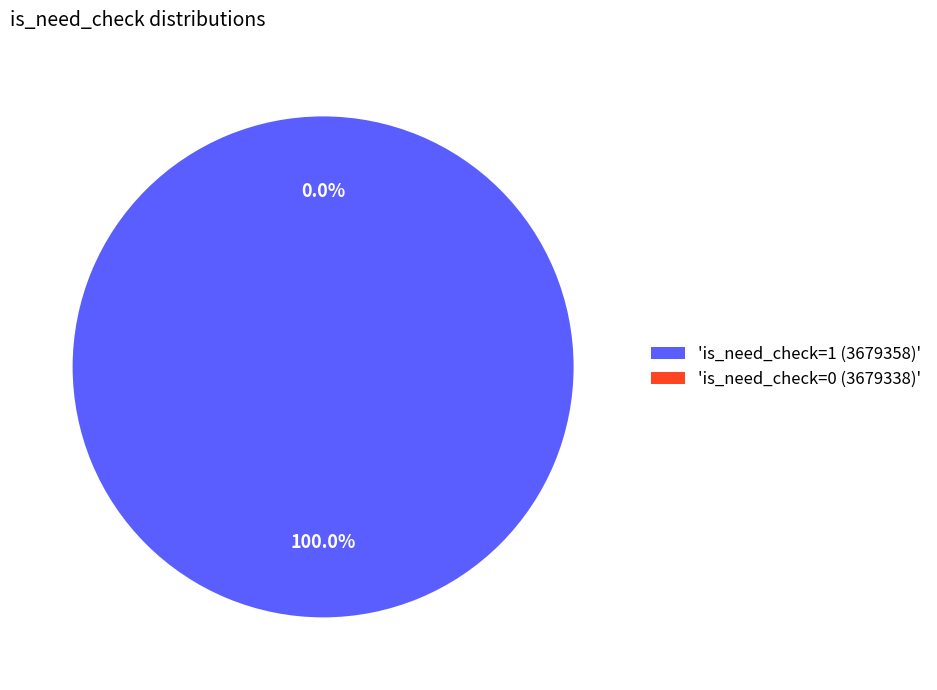

To the nearest percent, what is the difference between the largest and smallest slice percentages?

100%